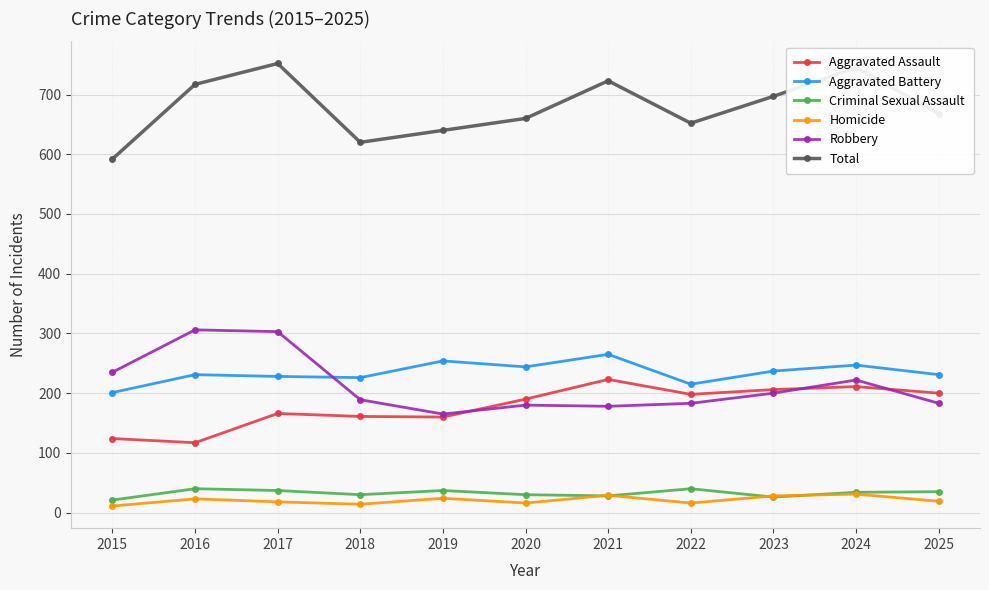

What is the average value of the Aggravated Battery series?

234